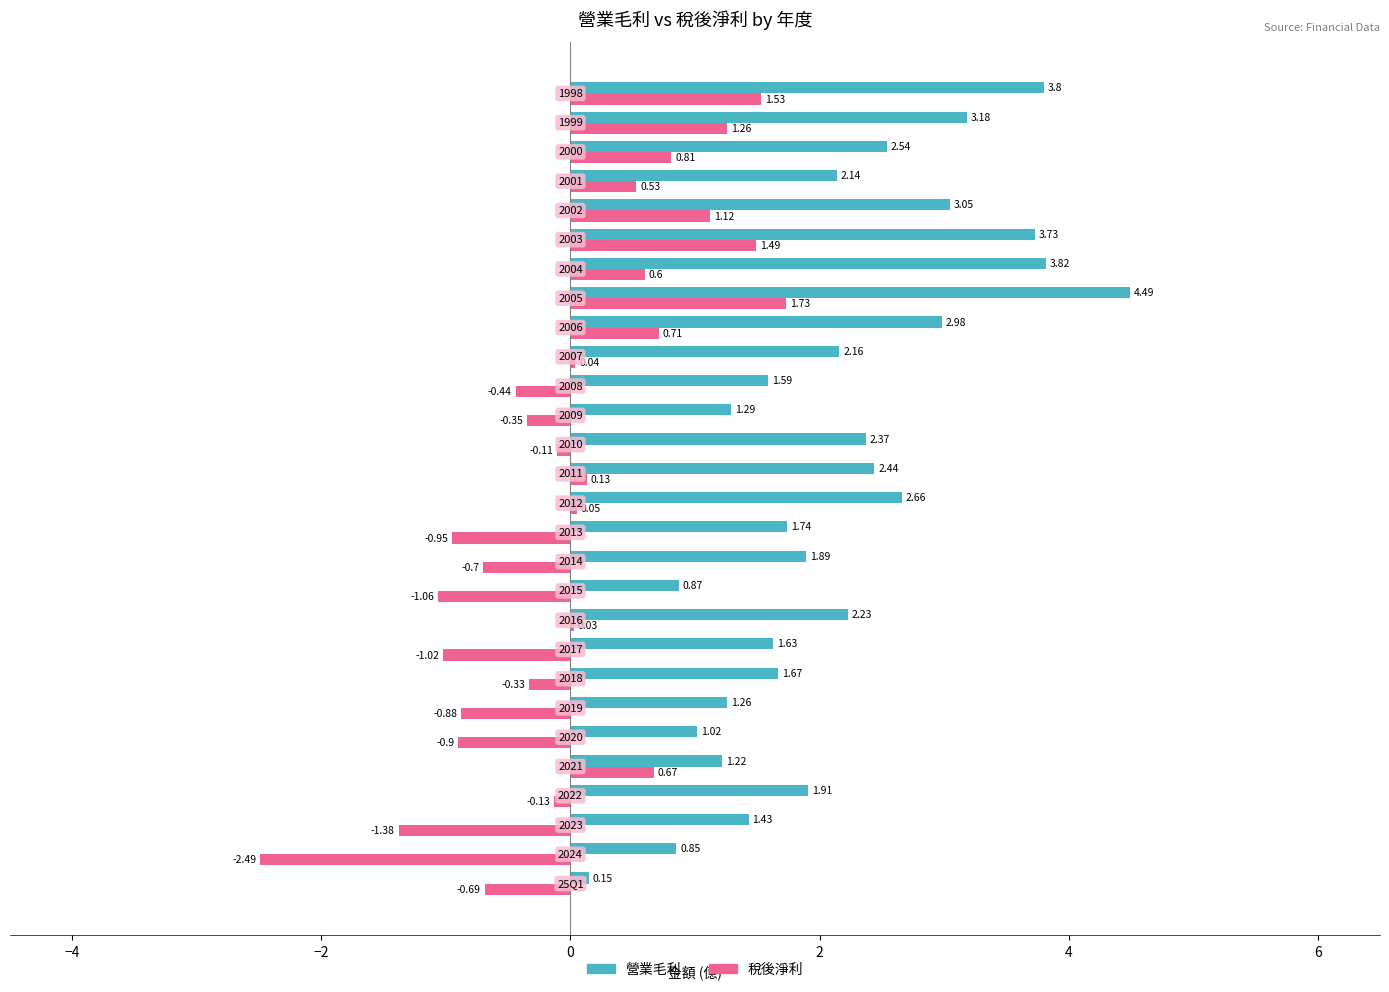

What is the sum of all 稅後淨利 values?

-0.7